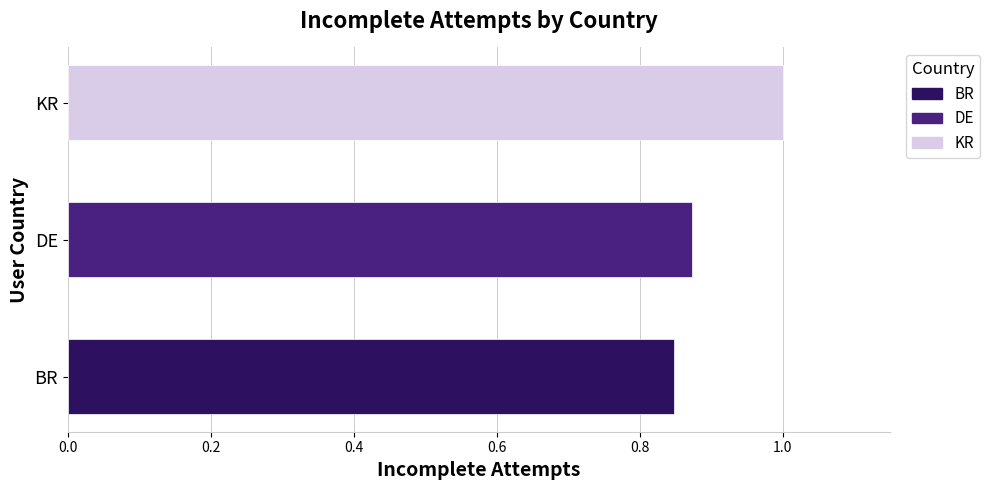

List the labels in order of value, largest first.

KR, DE, BR